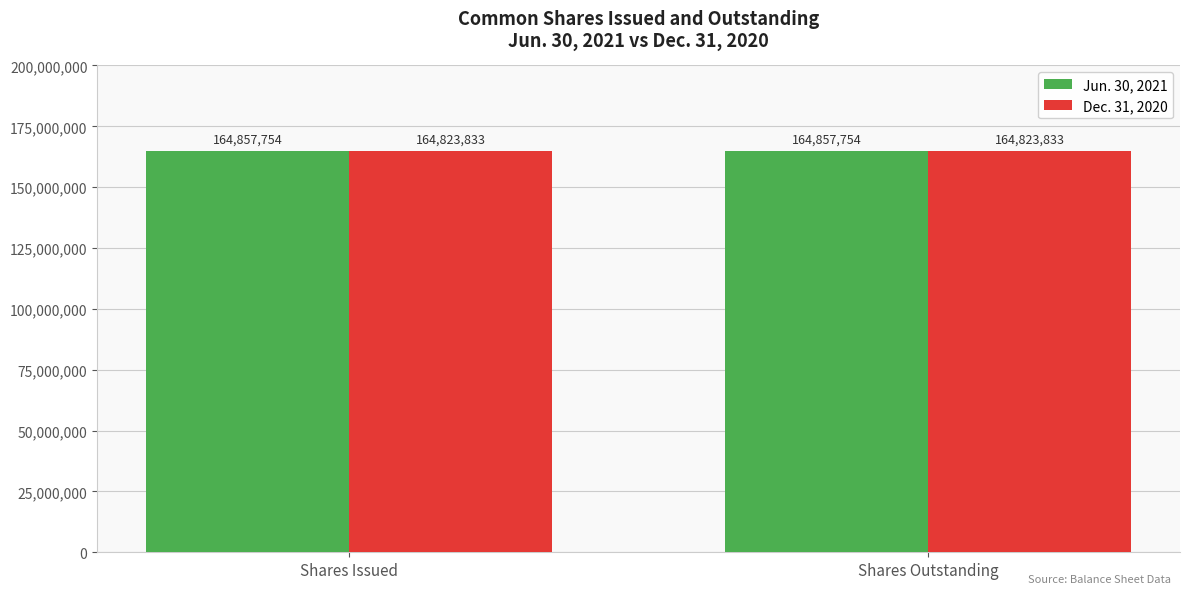

How many bars are there in each group?

2